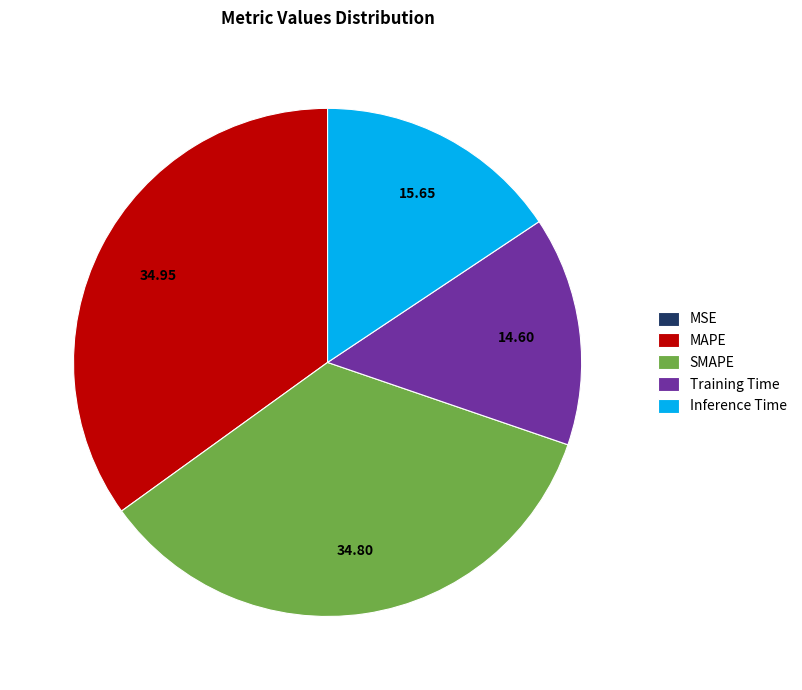

Which has a higher value, Training Time or MAPE?

MAPE